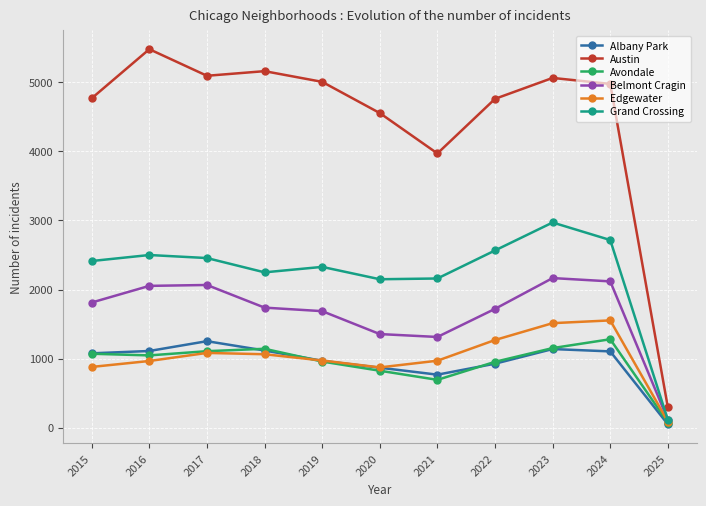

Where is Albany Park nearest to the value 650?

2021